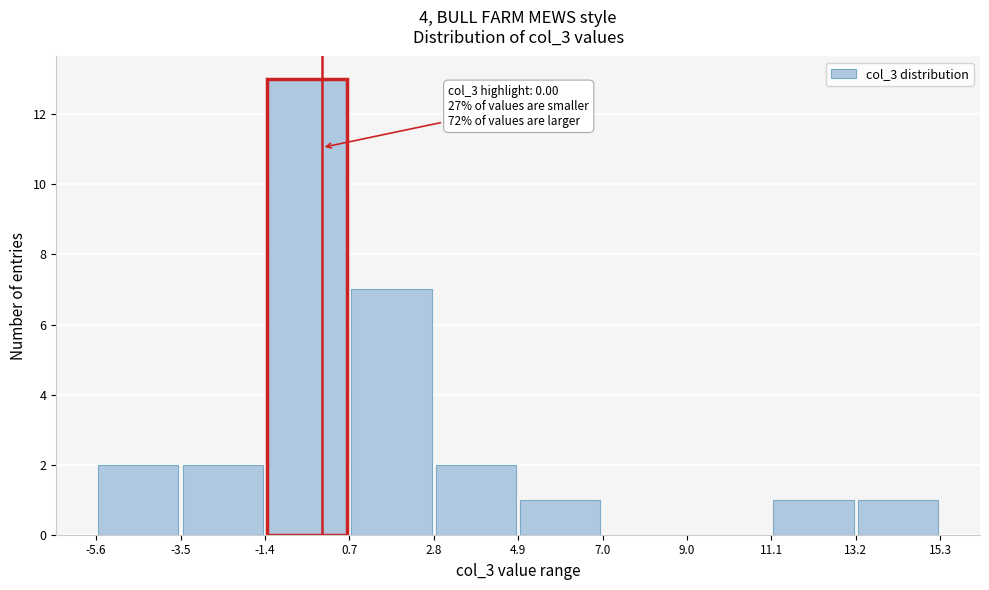

Which range on the x-axis has the tallest bar?

-1.4 to 0.7